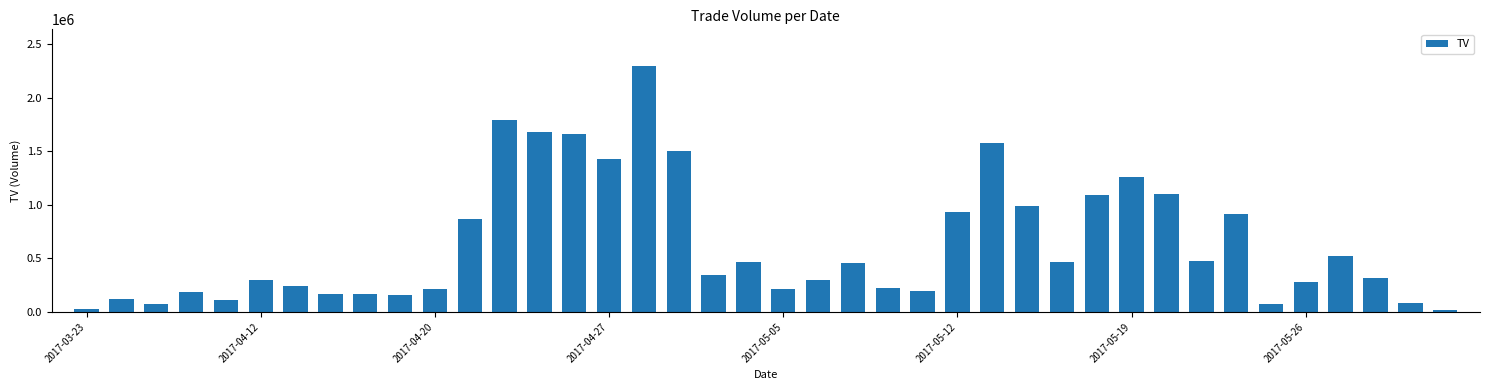

What is the maximum value shown in the chart?

2292000